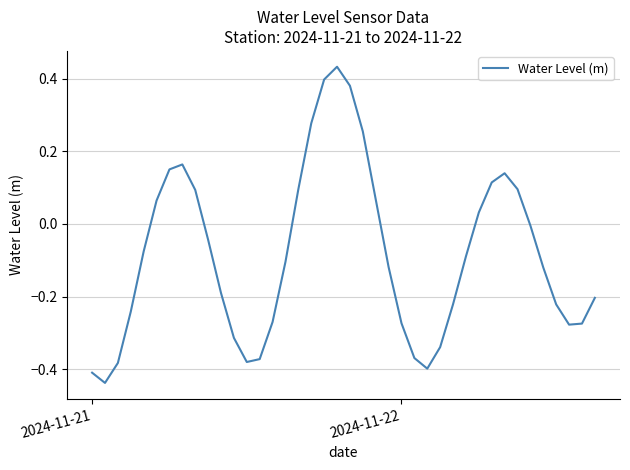

How many lines are shown in the chart?

1